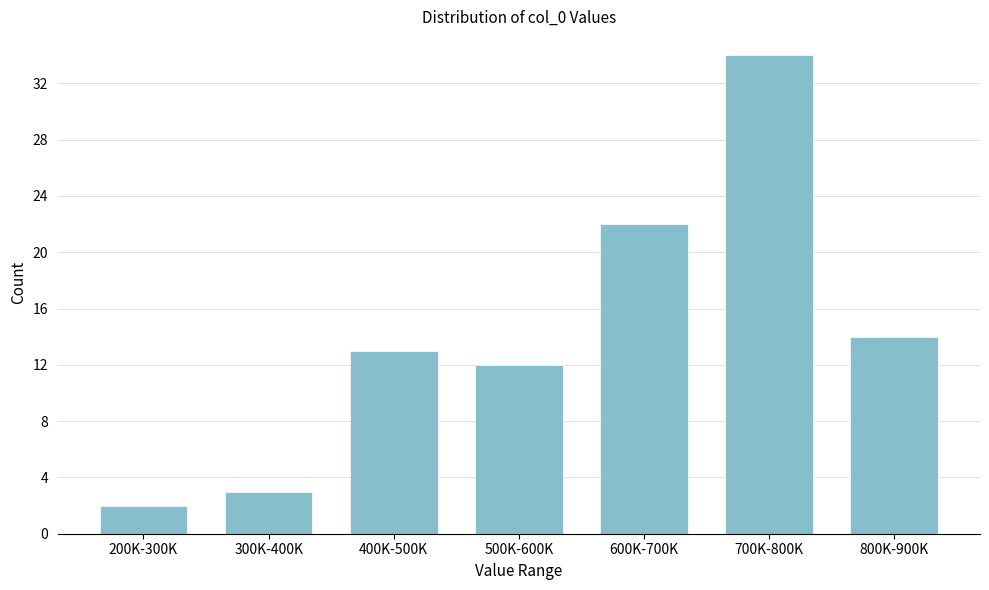

Reading left to right, transcribe all the data shown in this chart.

200K-300K=2	300K-400K=3	400K-500K=13	500K-600K=12	600K-700K=22	700K-800K=34	800K-900K=14